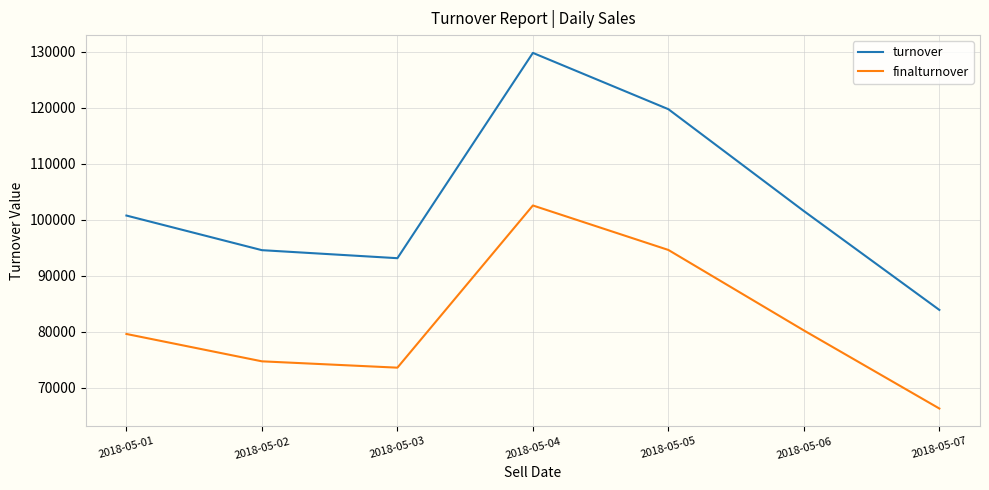

What is the greatest value displayed?

129782.5